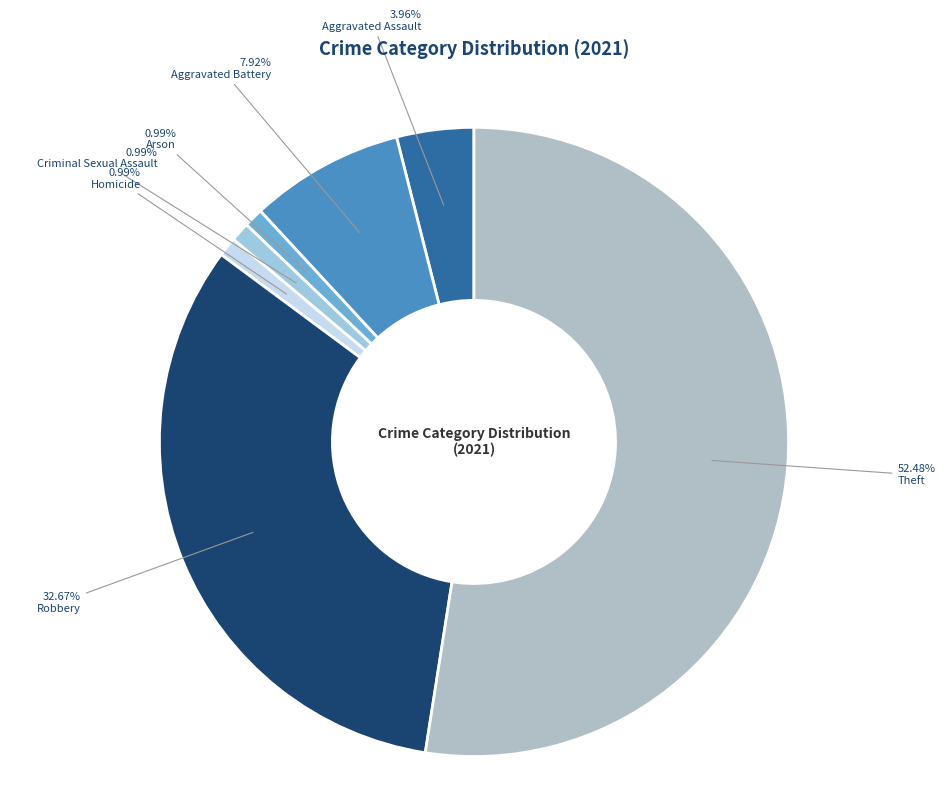

True or false: Homicide accounts for 1% of the total.

True